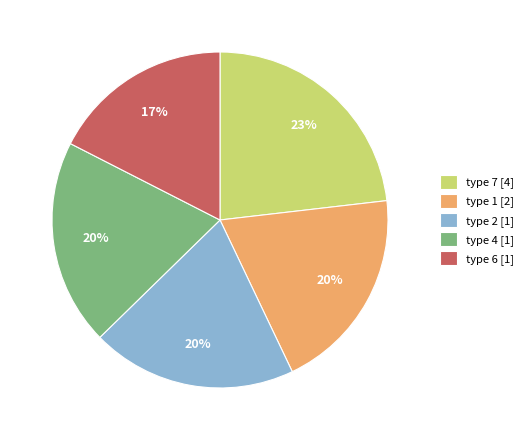

Does type 2 account for over 50% of the chart?

No